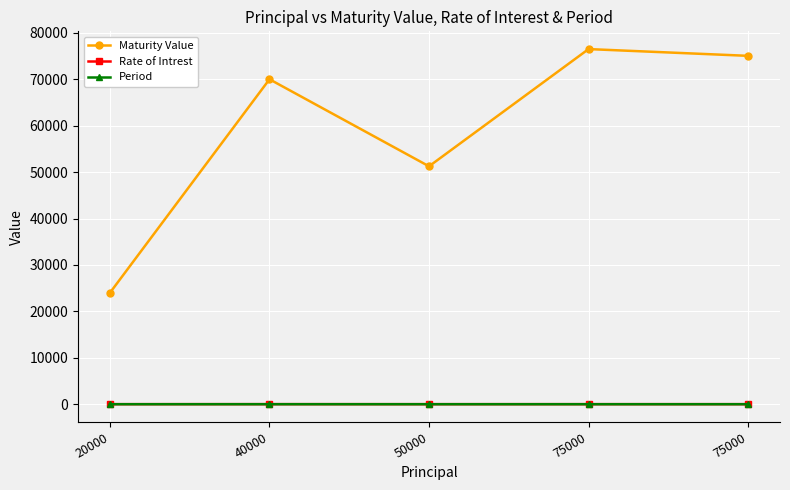

At which category is the sum across all series the highest?

75000